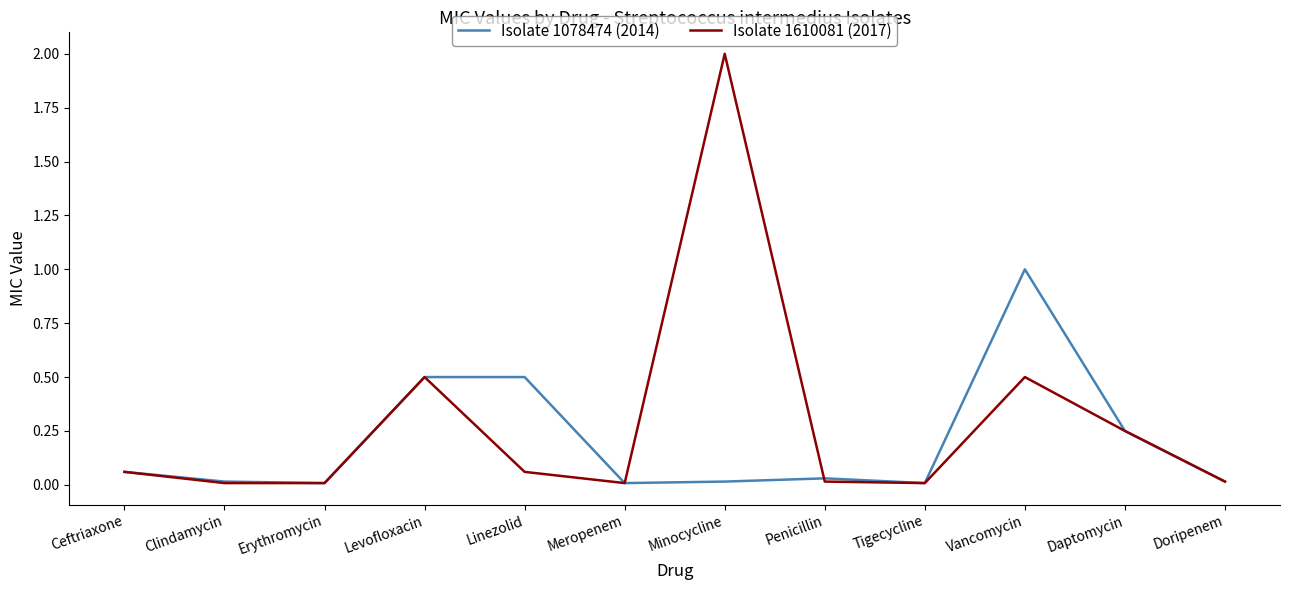

Which category has the highest value across all series?

Minocycline